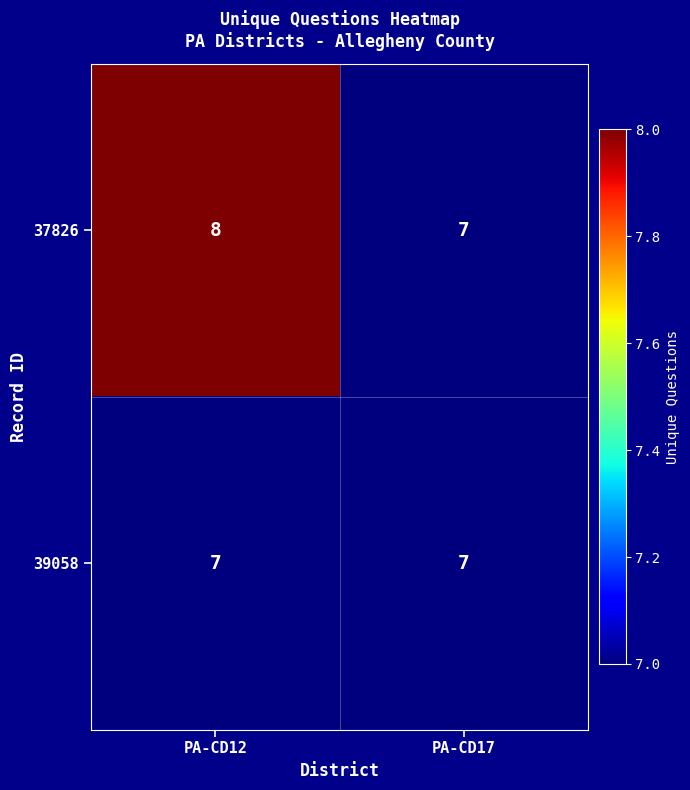

What is the maximum value for 37826?

8